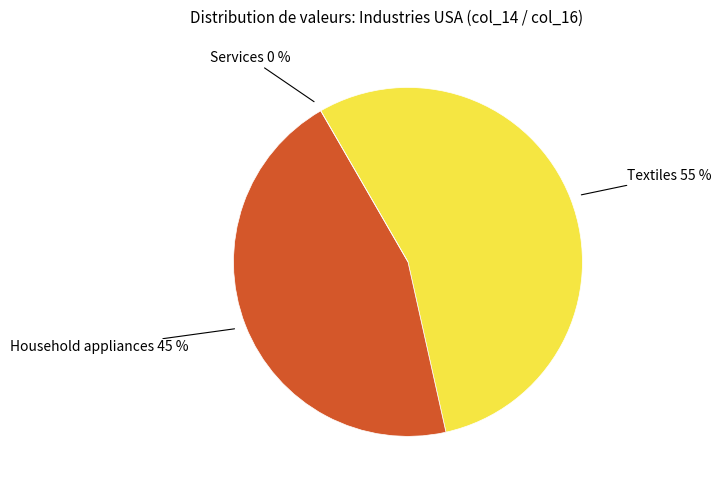

To the nearest percent, what percentage of the pie is Textiles?

55%